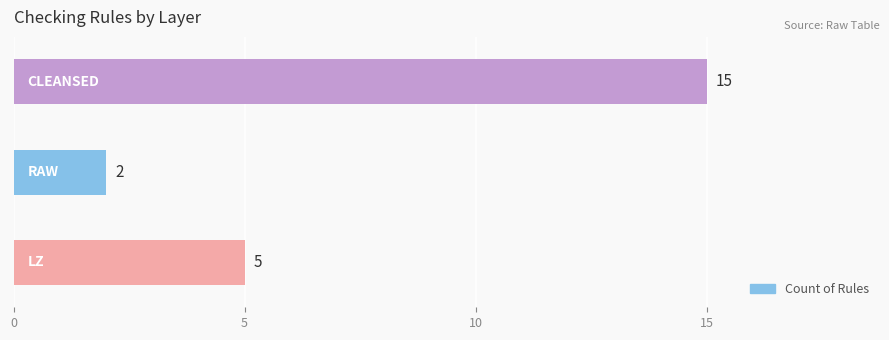

What is the difference between the second highest and minimum values?

3